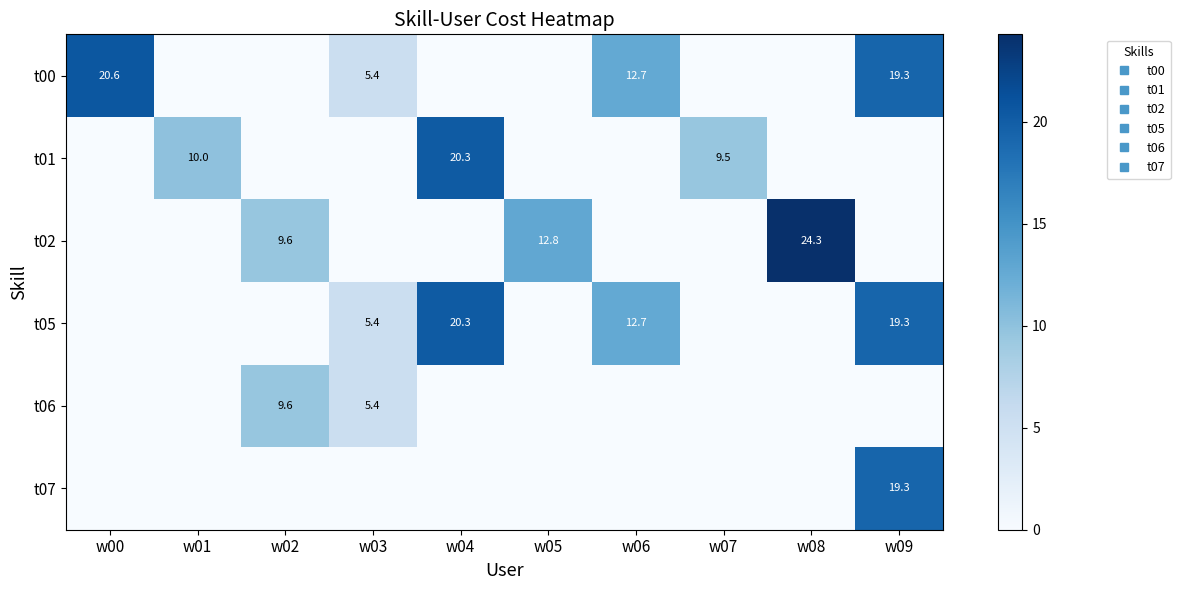

What is the maximum value for t02?

24.3